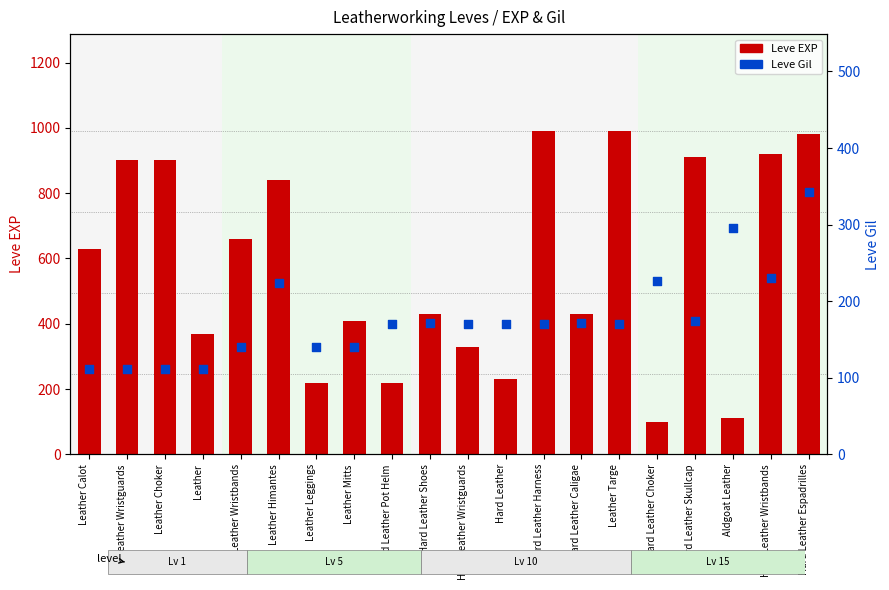

What are all the series names shown in the legend?

Leve EXP, Leve Gil